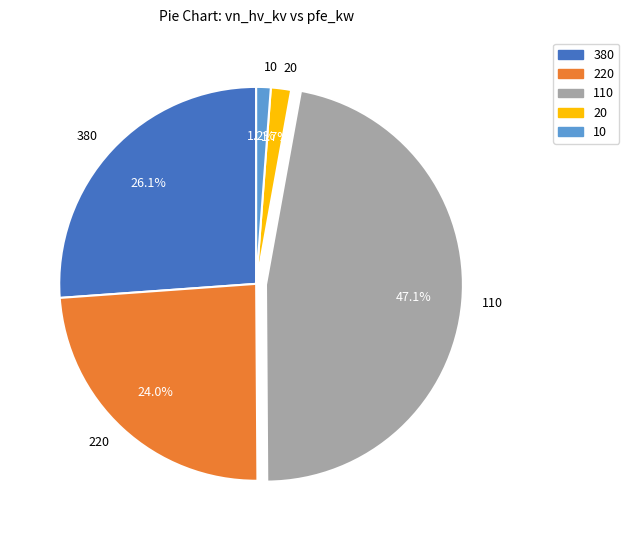

Which category has the biggest portion of the pie?

110